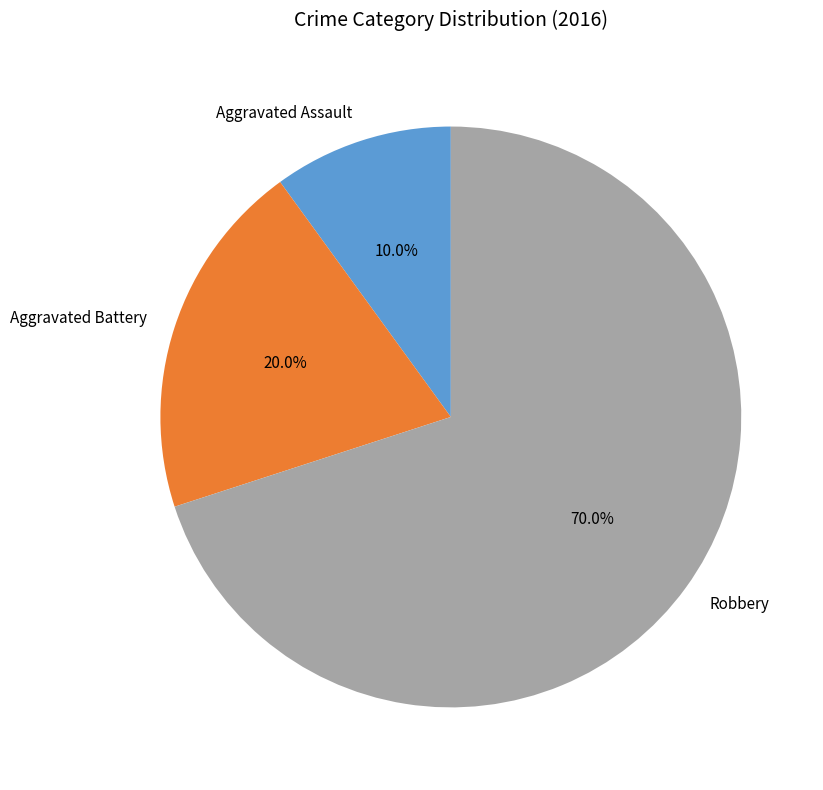

Rank the categories by value from highest to lowest.

Robbery, Aggravated Battery, Aggravated Assault